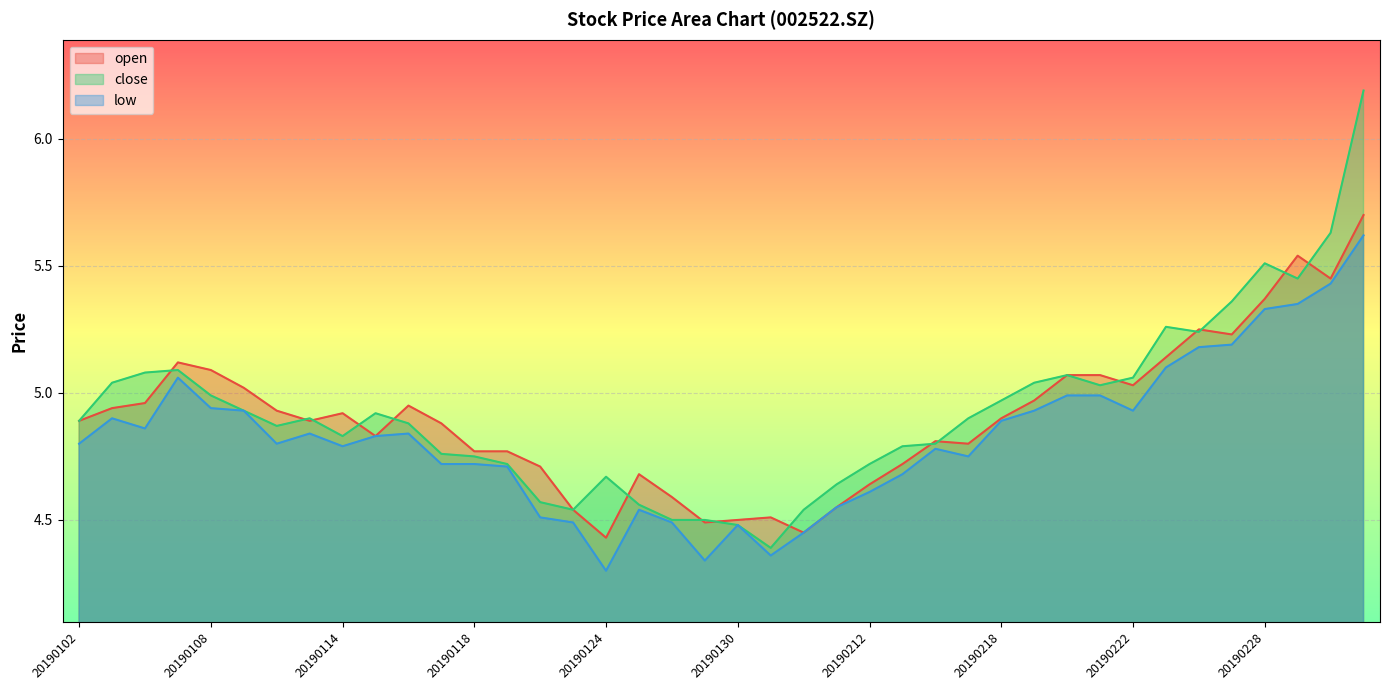

Where is close nearest to the value 5?

20190108